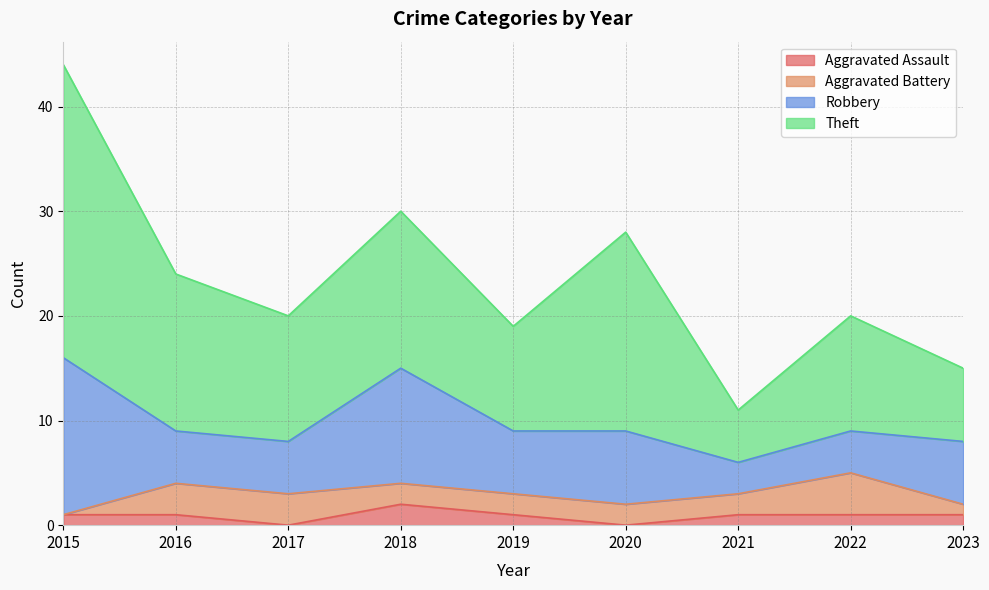

Does the chart display data point markers on the line(s)?

No